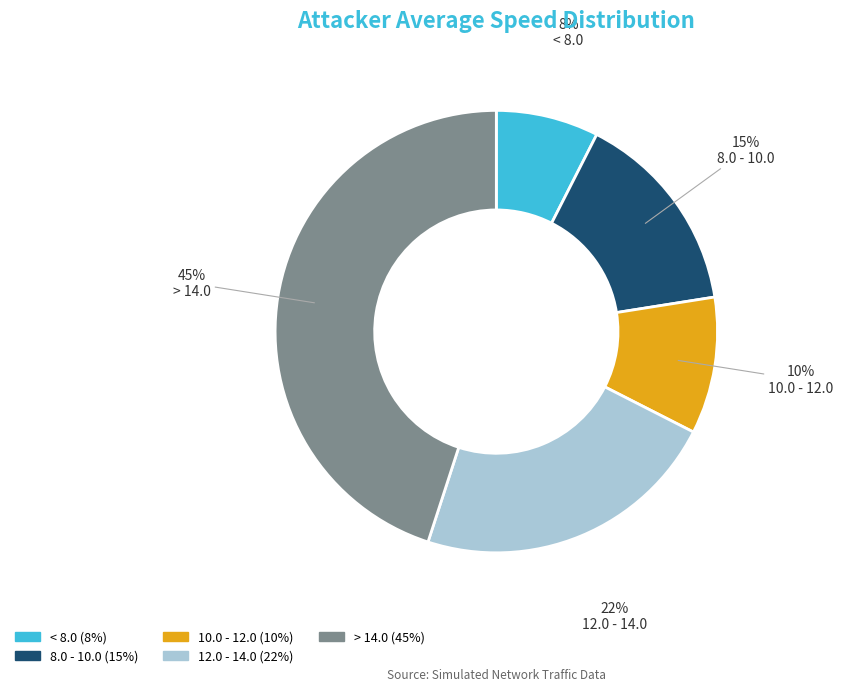

To the nearest percent, what is the difference between the largest and smallest slice percentages?

37%